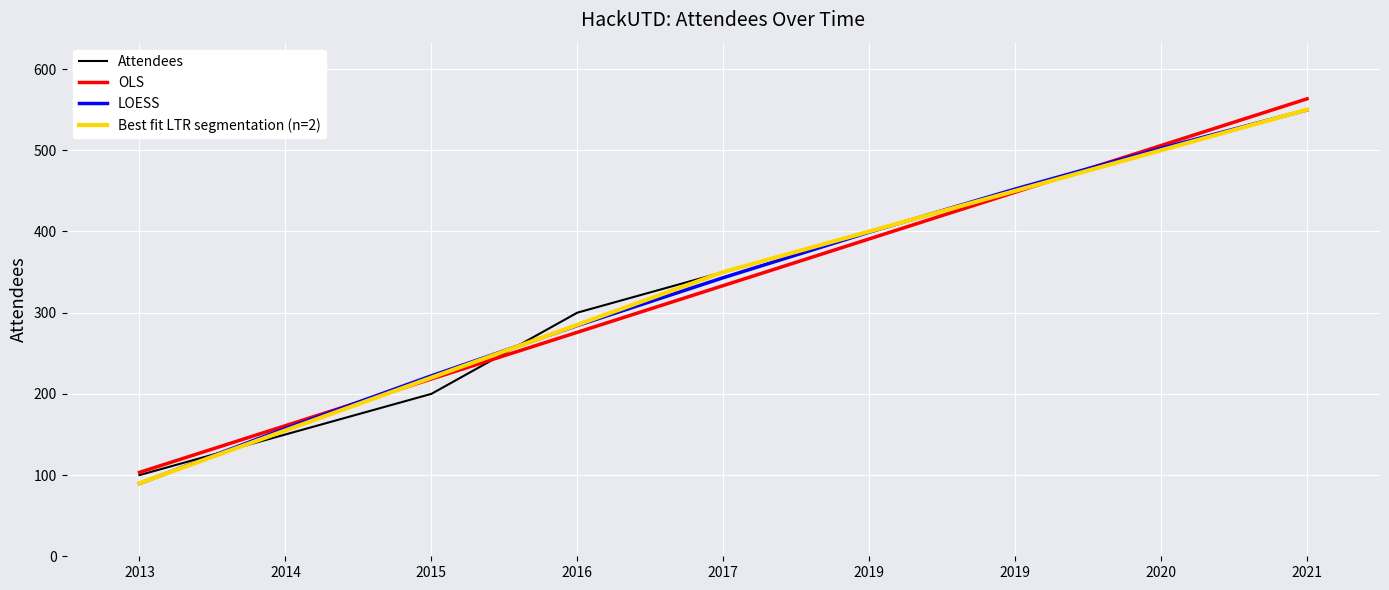

The chart shows a value of 199 at 2014. True or false?

False